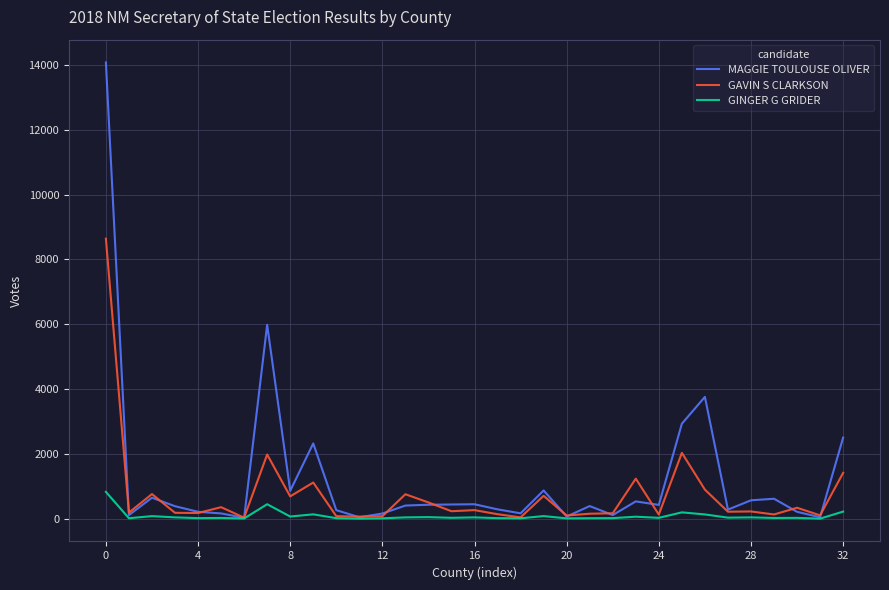

At how many categories does at least one series exceed 5521?

2